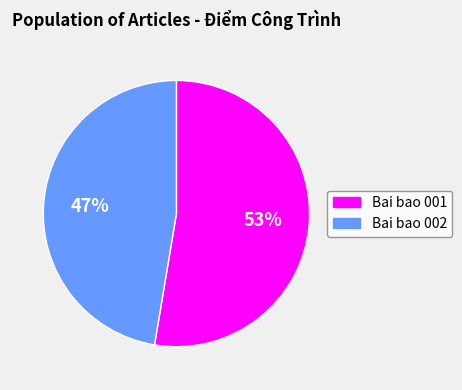

To the nearest percent, what is the average slice percentage?

50%